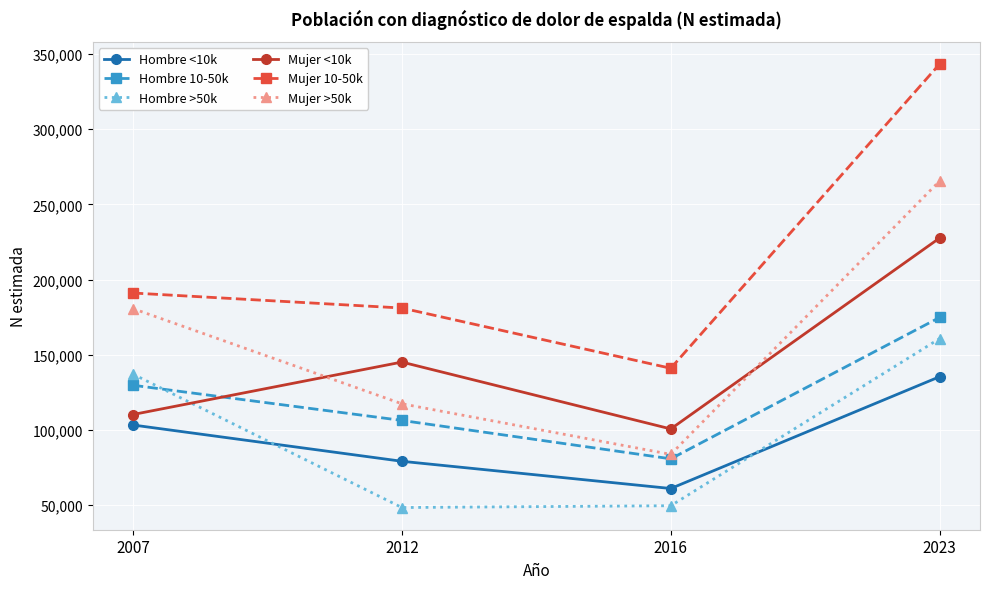

Between 2007 and 2016, which series saw the biggest shift?

Mujer >50k